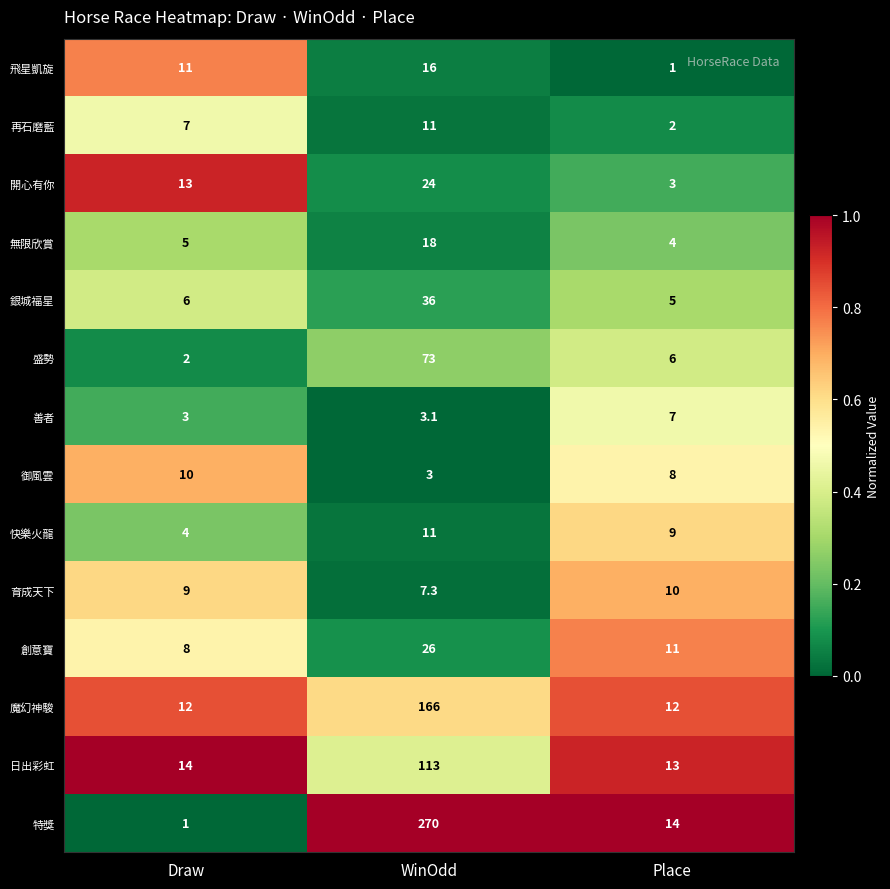

How many series are shown in this chart?

14